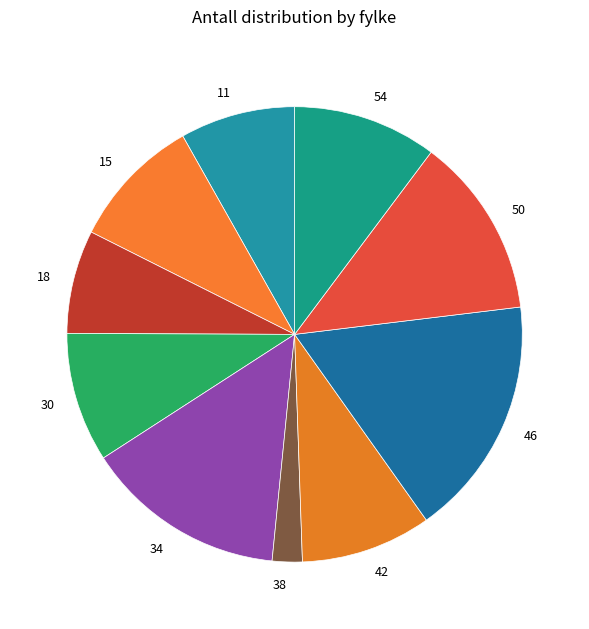

Which slice is the largest?

46